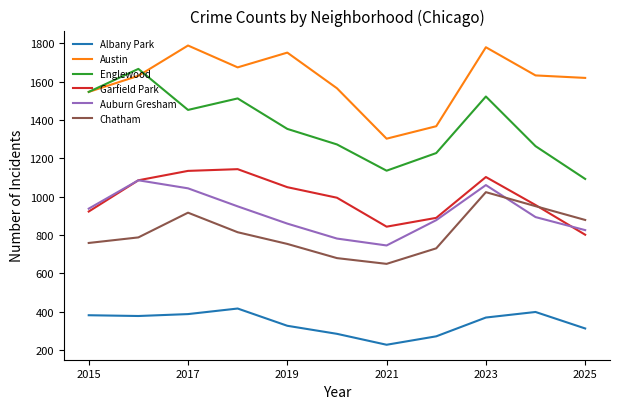

At how many categories does at least one series exceed 926?

11